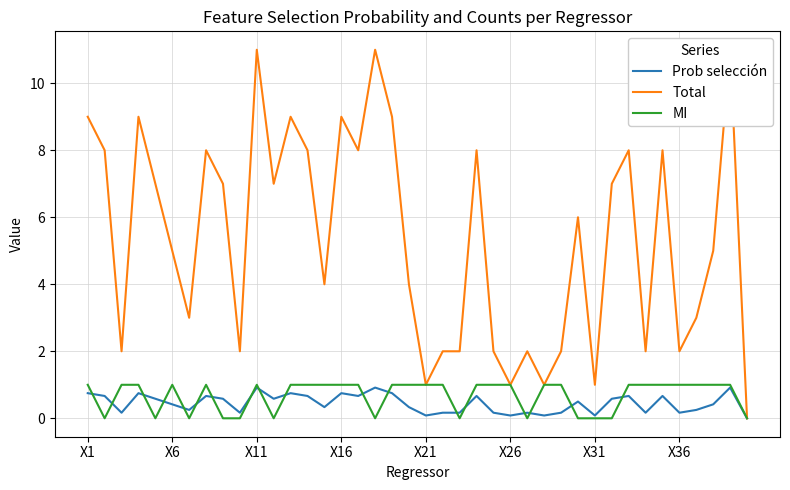

The value of Prob selección at X11 is 0.4. True or false?

False